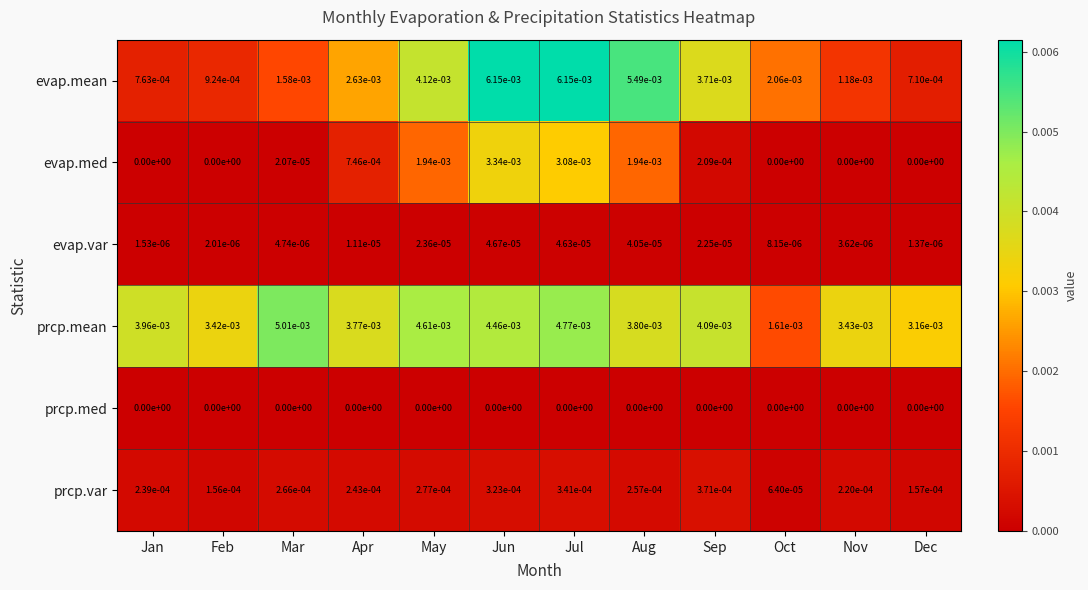

Between Feb and May, which series saw the biggest shift?

evap.mean